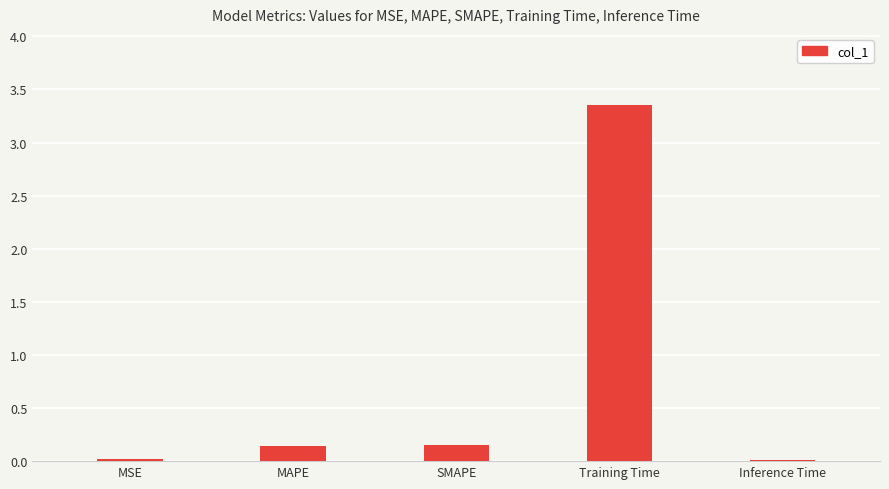

Which label corresponds to the largest value in the chart?

Training Time